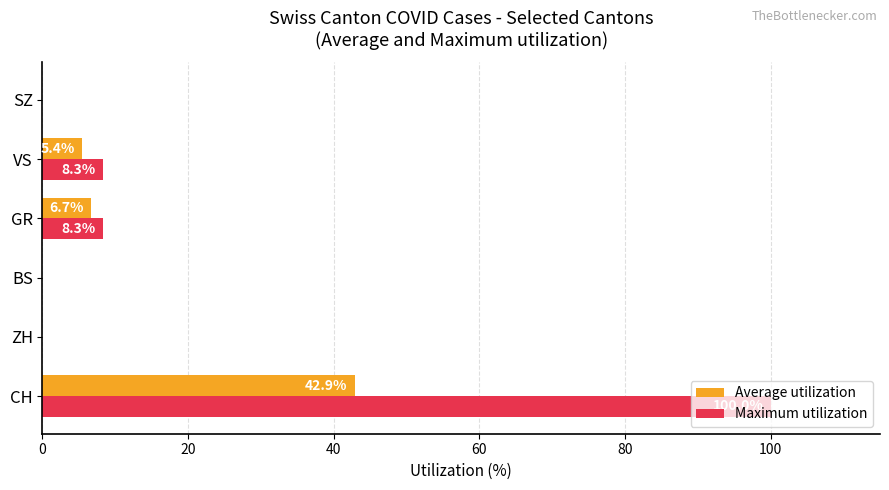

How many data points in Average utilization are above 5?

3